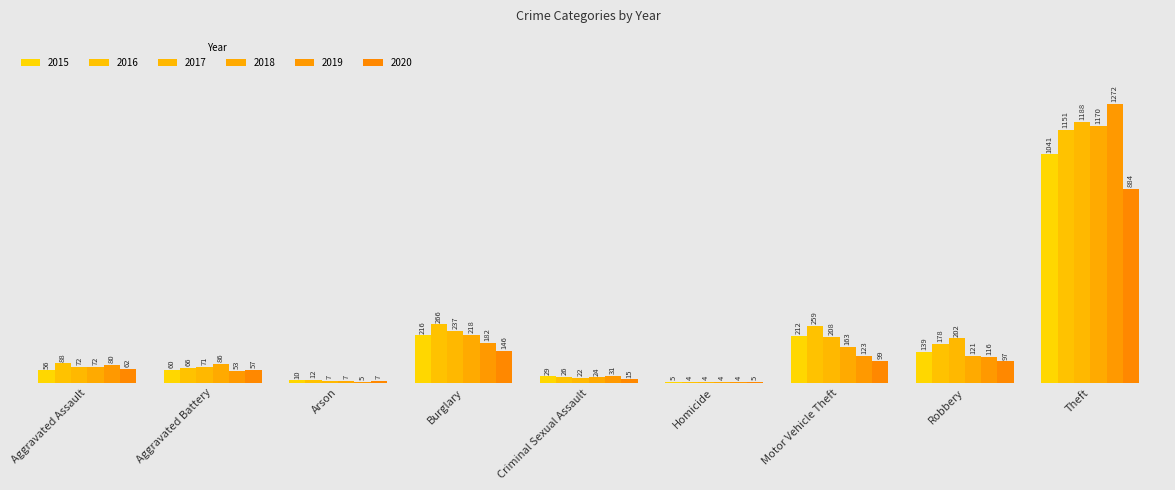

Reading left to right, extract all data points from this chart.

2015: Aggravated Assault=56	Aggravated Battery=60	Arson=10	Burglary=216	Criminal Sexual Assault=29	Homicide=5	Motor Vehicle Theft=212	Robbery=139	Theft=1041
2016: Aggravated Assault=88	Aggravated Battery=66	Arson=12	Burglary=266	Criminal Sexual Assault=26	Homicide=4	Motor Vehicle Theft=259	Robbery=178	Theft=1151
2017: Aggravated Assault=72	Aggravated Battery=71	Arson=7	Burglary=237	Criminal Sexual Assault=22	Homicide=4	Motor Vehicle Theft=208	Robbery=202	Theft=1188
2018: Aggravated Assault=72	Aggravated Battery=86	Arson=7	Burglary=218	Criminal Sexual Assault=24	Homicide=4	Motor Vehicle Theft=163	Robbery=121	Theft=1170
2019: Aggravated Assault=80	Aggravated Battery=53	Arson=5	Burglary=182	Criminal Sexual Assault=31	Homicide=4	Motor Vehicle Theft=123	Robbery=116	Theft=1272
2020: Aggravated Assault=62	Aggravated Battery=57	Arson=7	Burglary=146	Criminal Sexual Assault=15	Homicide=5	Motor Vehicle Theft=99	Robbery=97	Theft=884